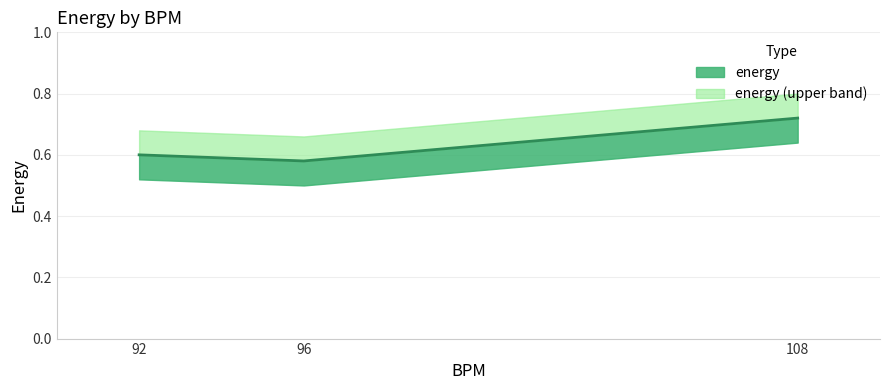

What is the difference between the values at 108 and 92?

0.1